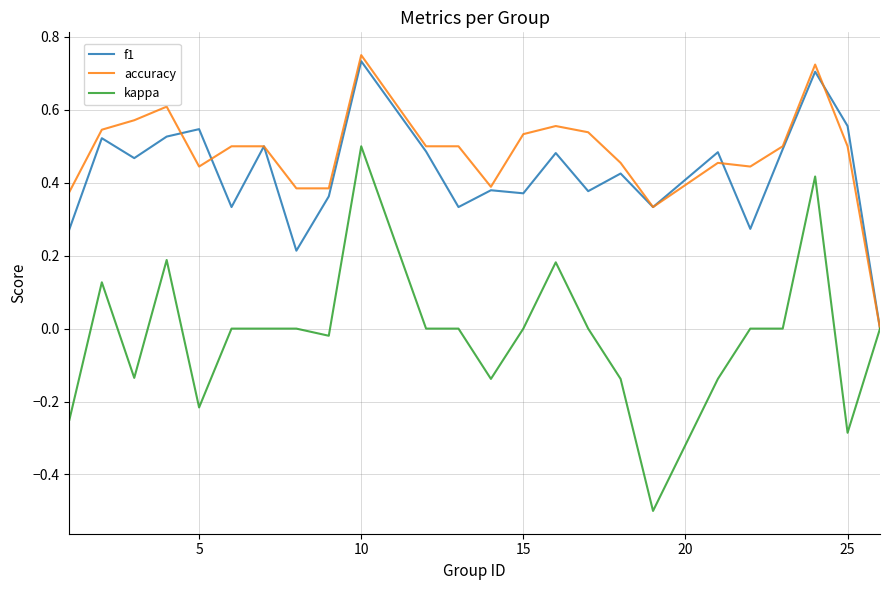

What is the minimum value for kappa?

-0.5